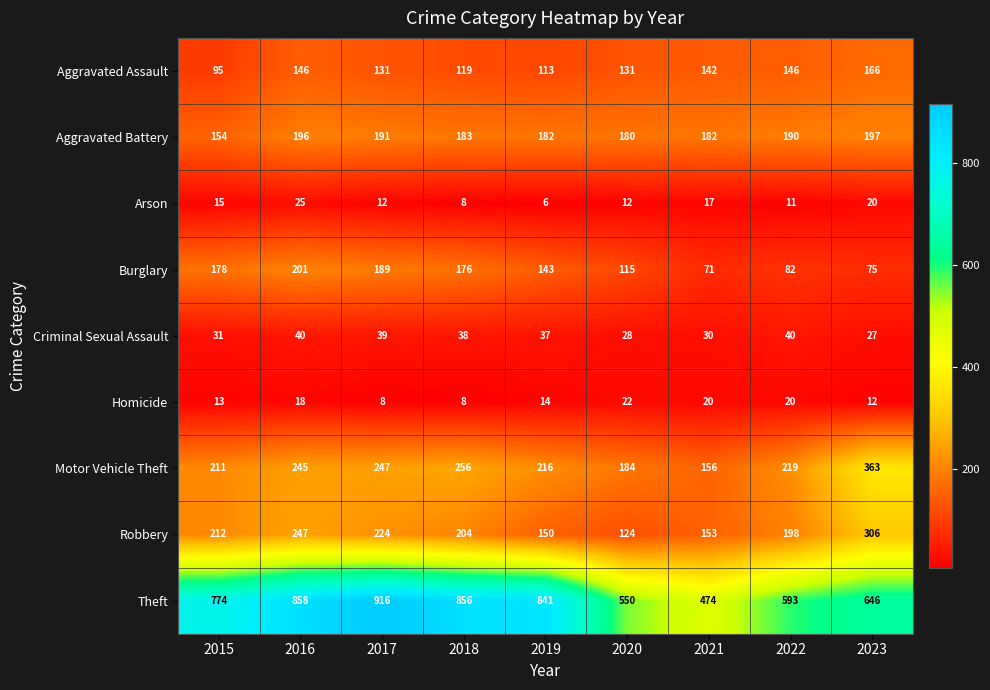

Rank the series at 2022 from highest to lowest value.

Theft, Motor Vehicle Theft, Robbery, Aggravated Battery, Aggravated Assault, Burglary, Criminal Sexual Assault, Homicide, Arson